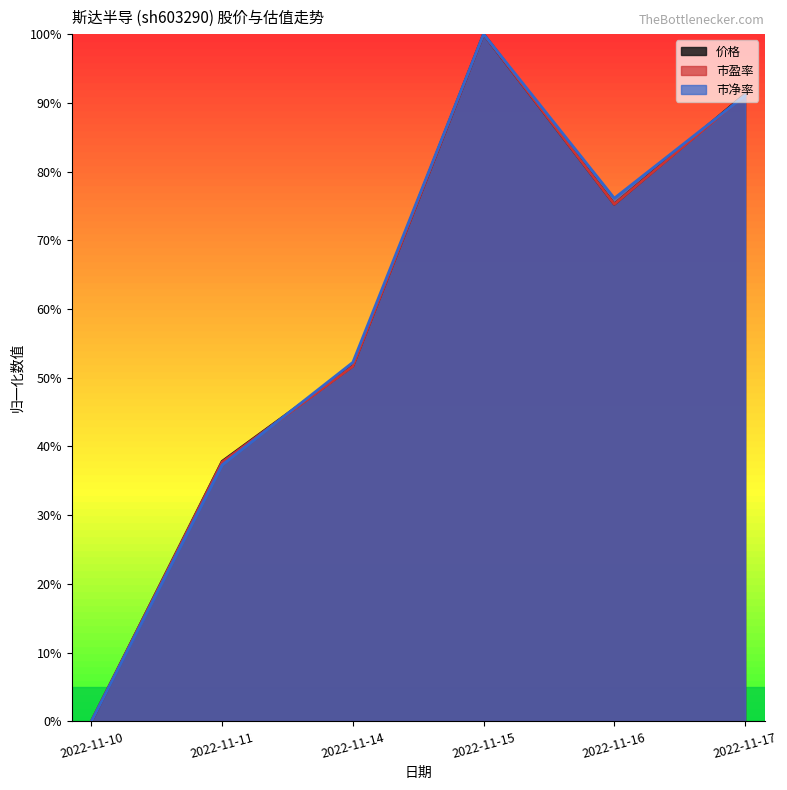

What are all the series names shown in the legend?

价格, 市盈率, 市净率